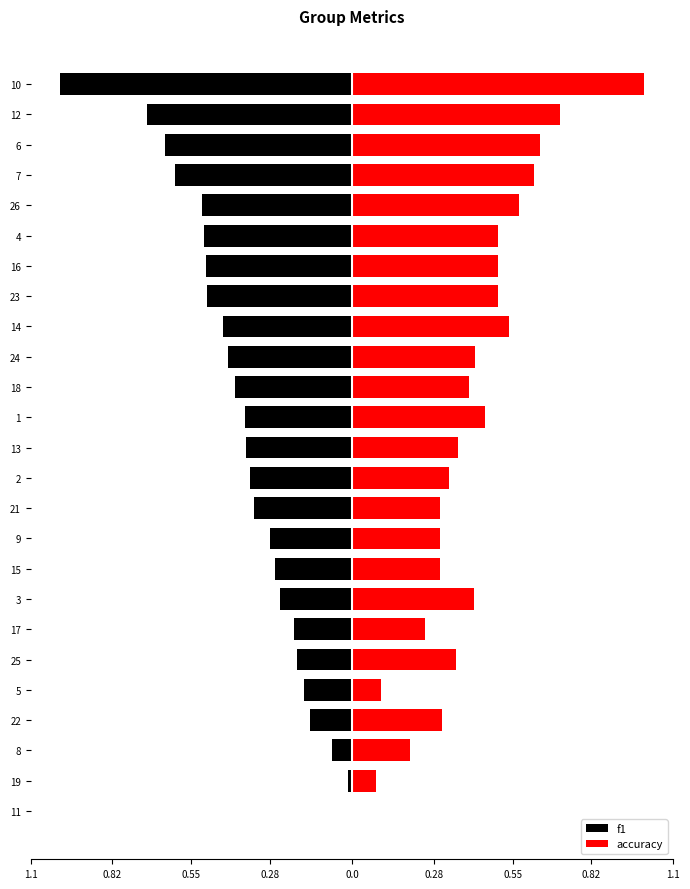

True or false: accuracy has a value of 0.2 at 10.

False